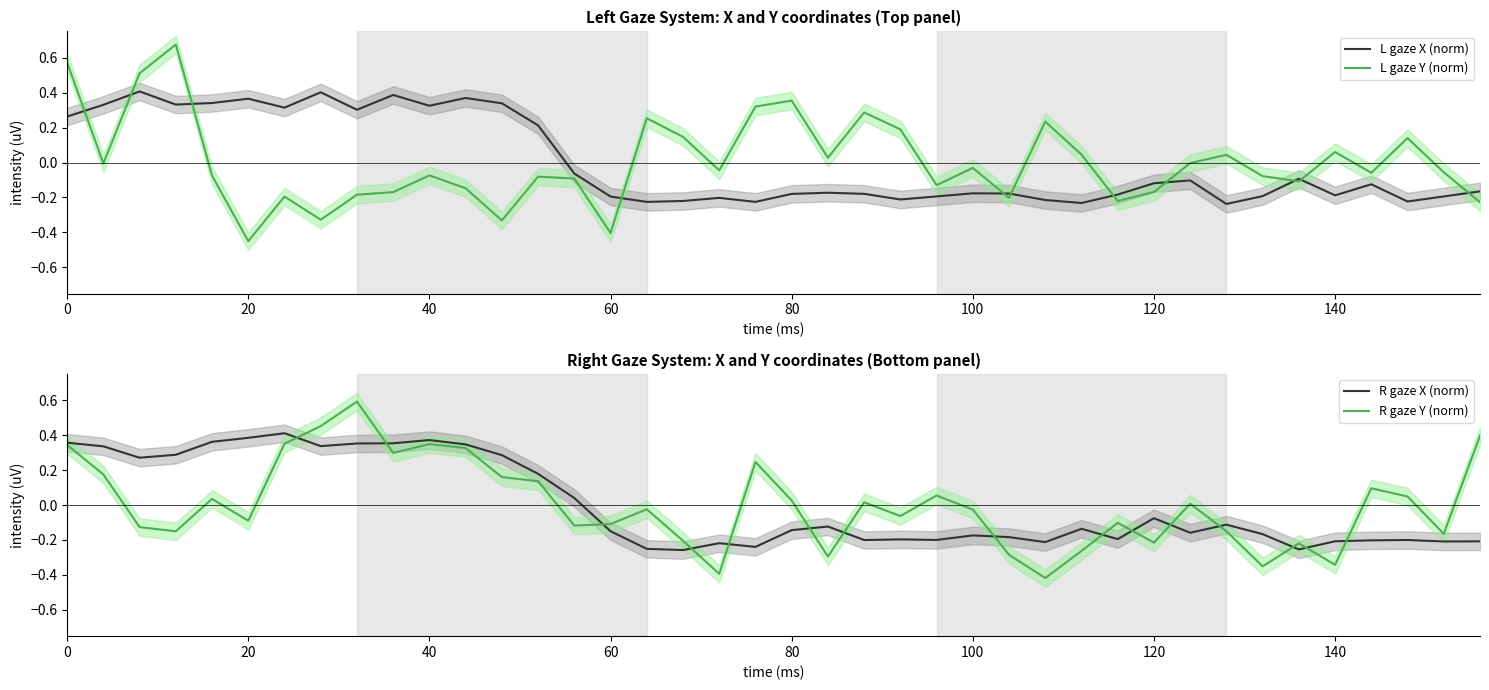

True or false: R gaze X (norm) and L gaze Y (norm) cross at least once.

True